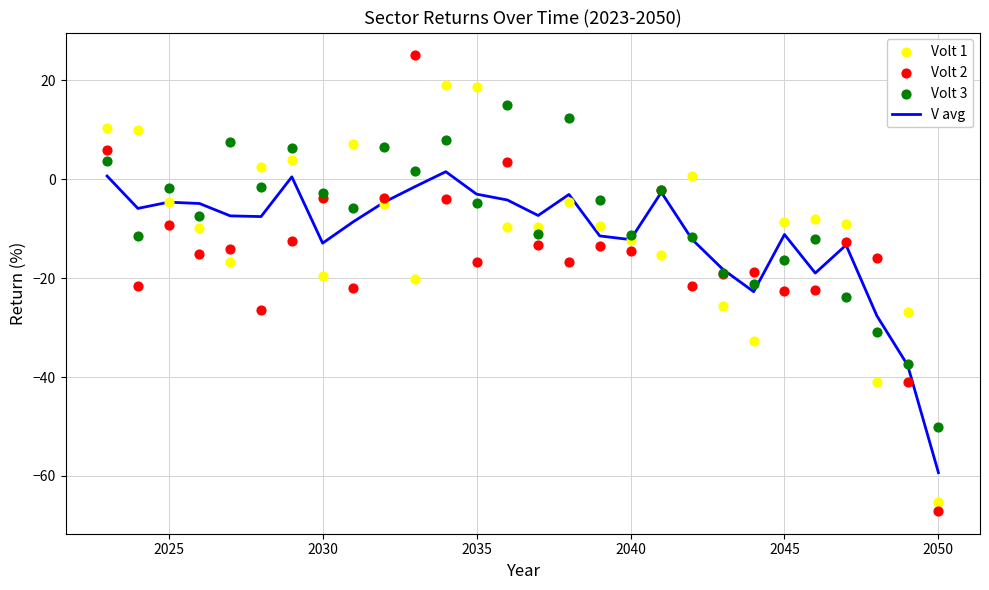

Which series has the widest spread of Y values?

Volt 2